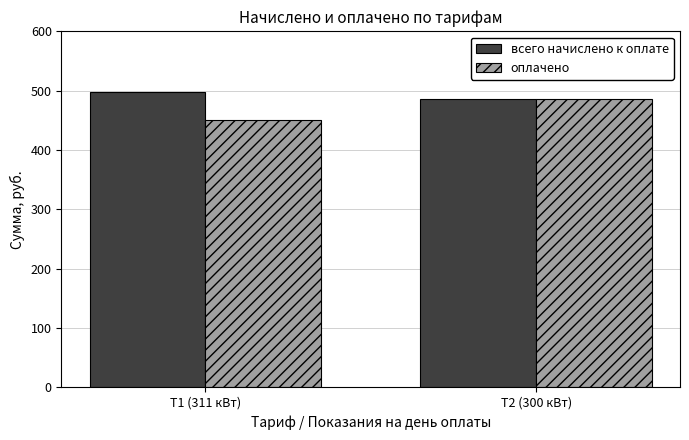

What is the total value across all series at Т2 (300 кВт)?

972.0